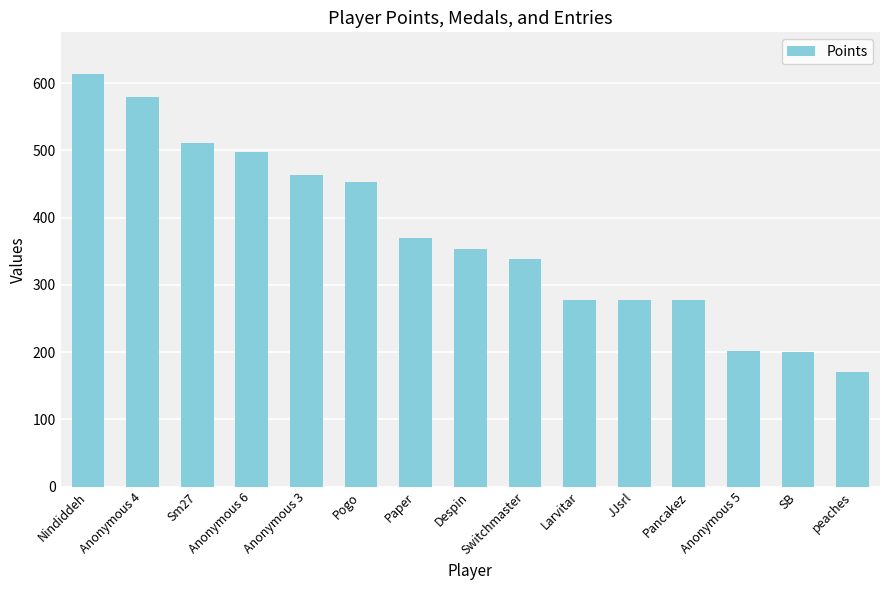

What is the sum of the values at Switchmaster and Pancakez?

616